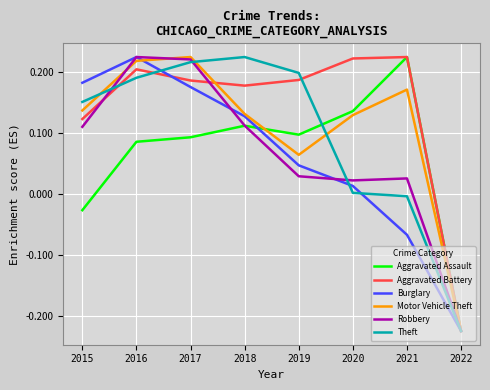

Which category has the lowest value in the Aggravated Battery series?

2022